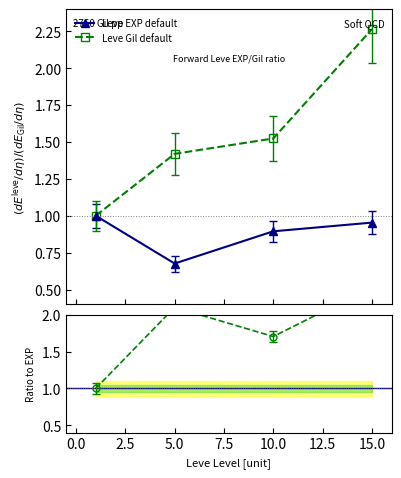

Between 5.0 and 10.0, which series saw the biggest shift?

Leve Gil default